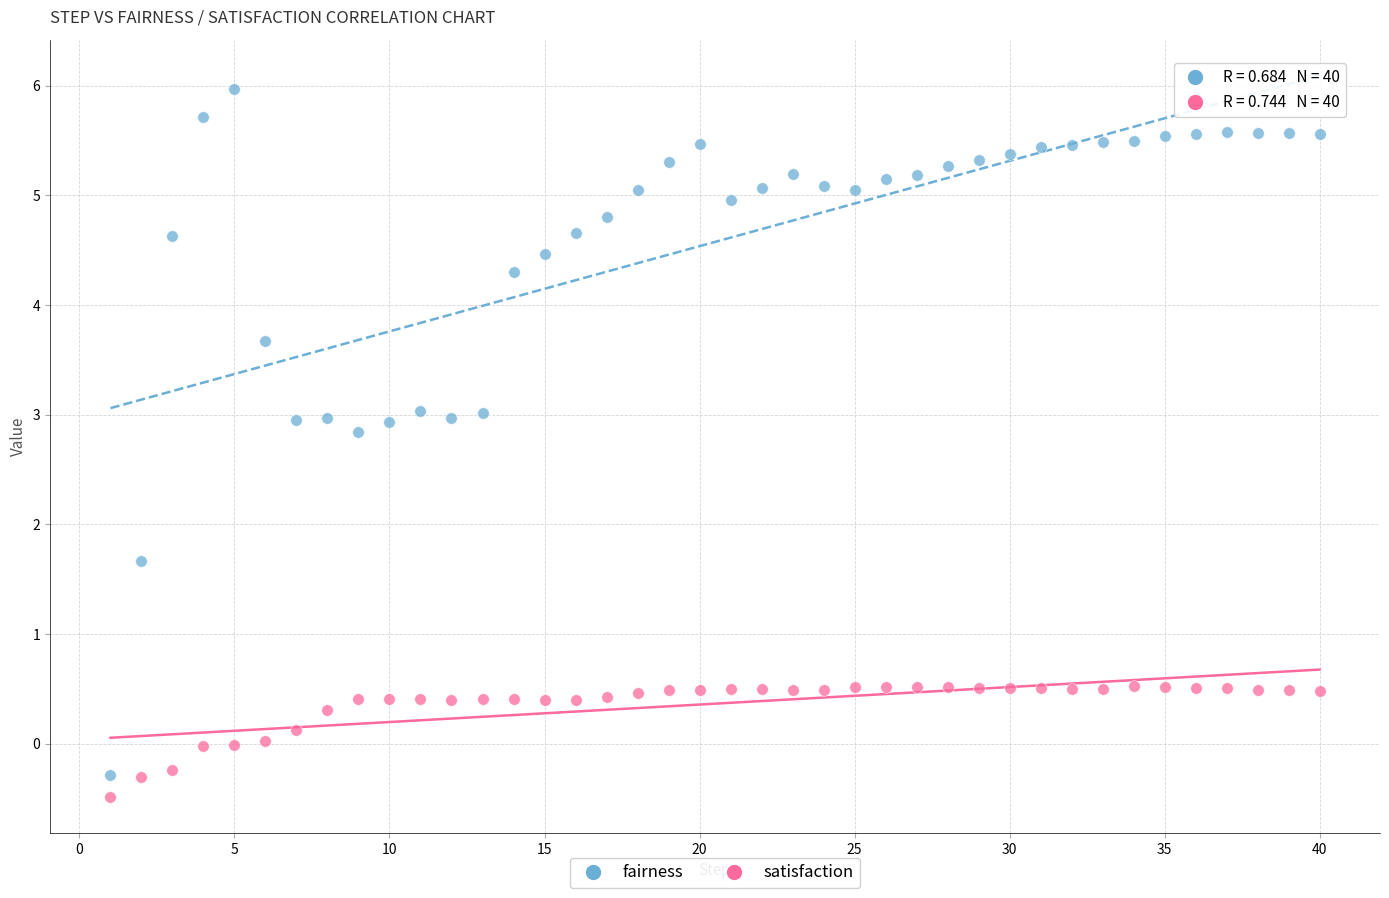

Which series has the widest spread of Y values?

fairness